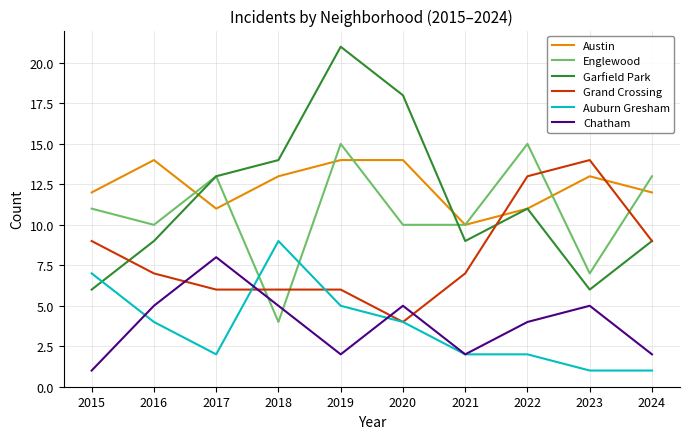

Reading right to left, transcribe all the data shown in this chart.

Austin: 12	13	11	10	14	14	13	11	14	12
Englewood: 13	7	15	10	10	15	4	13	10	11
Garfield Park: 9	6	11	9	18	21	14	13	9	6
Grand Crossing: 9	14	13	7	4	6	6	6	7	9
Auburn Gresham: 1	1	2	2	4	5	9	2	4	7
Chatham: 2	5	4	2	5	2	5	8	5	1